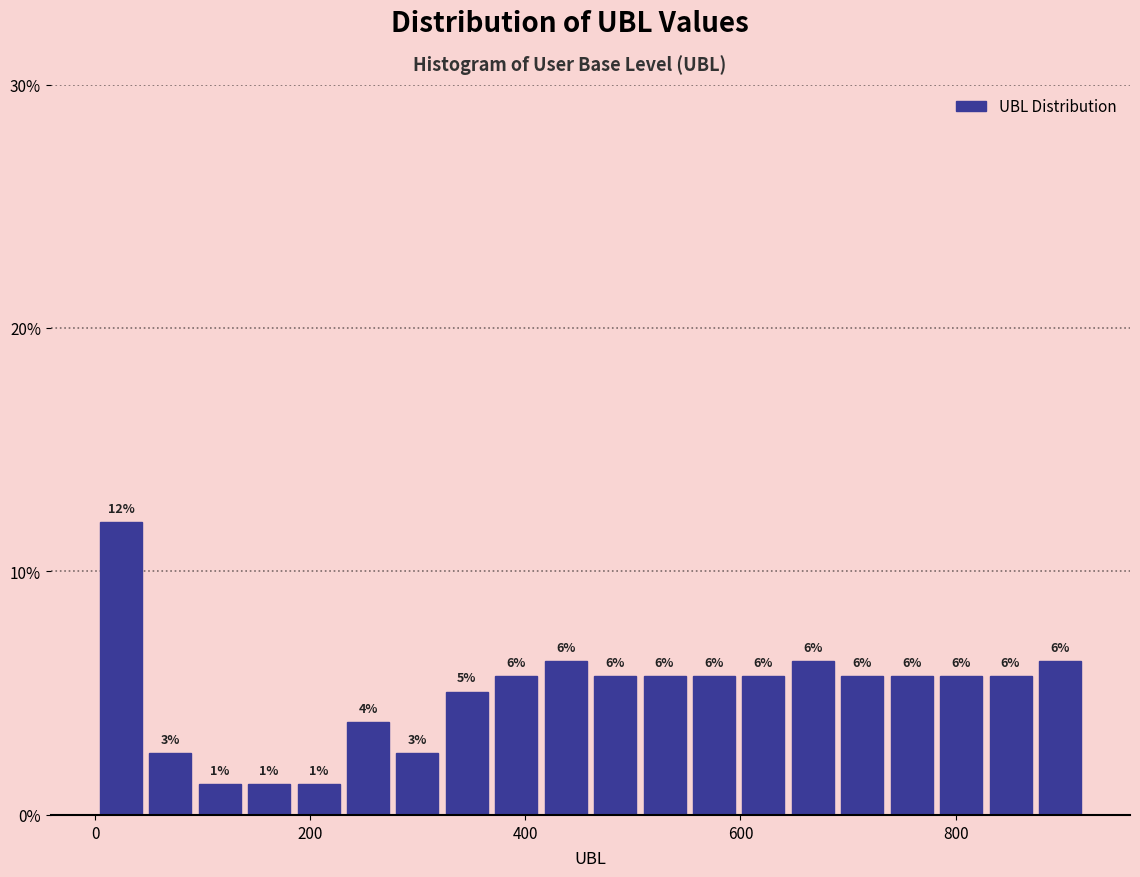

Around what value on the x-axis is the tallest bar? Give the approximate position of its centre, as read against the axis.

20